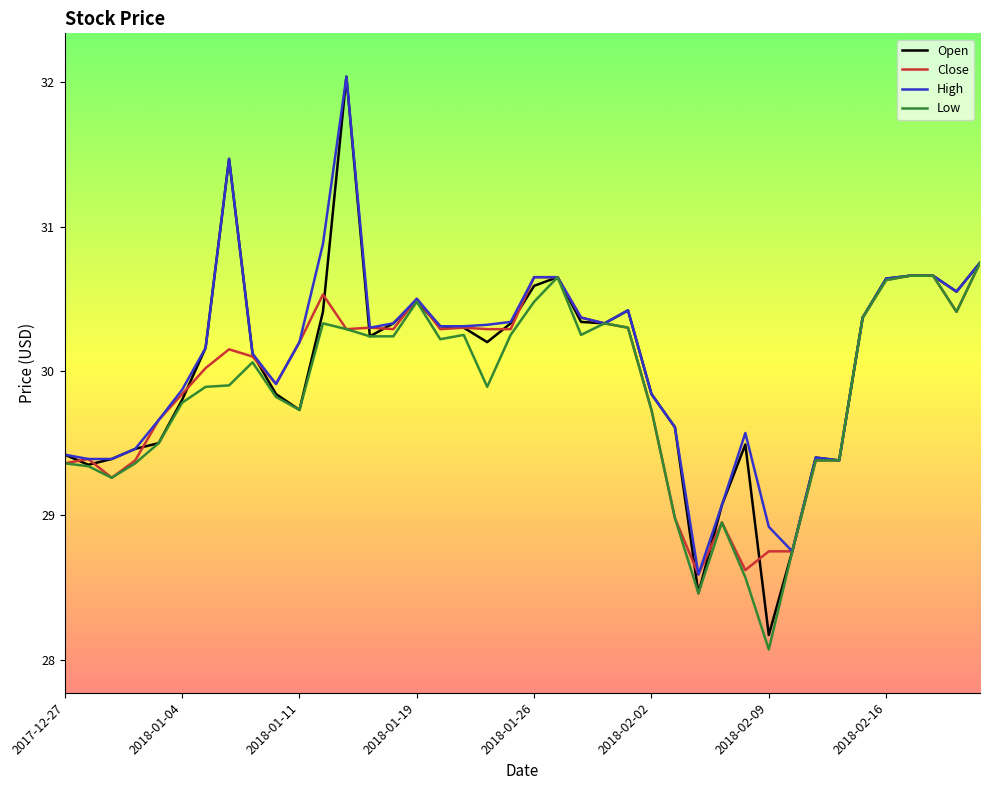

How many lines are shown in the chart?

4